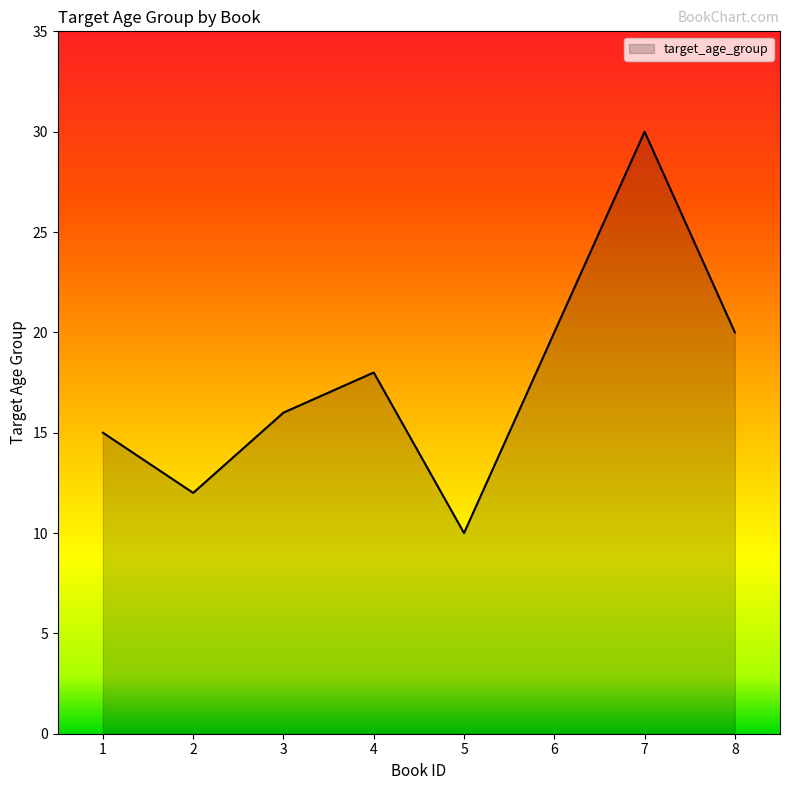

Where is the first local maximum?

4